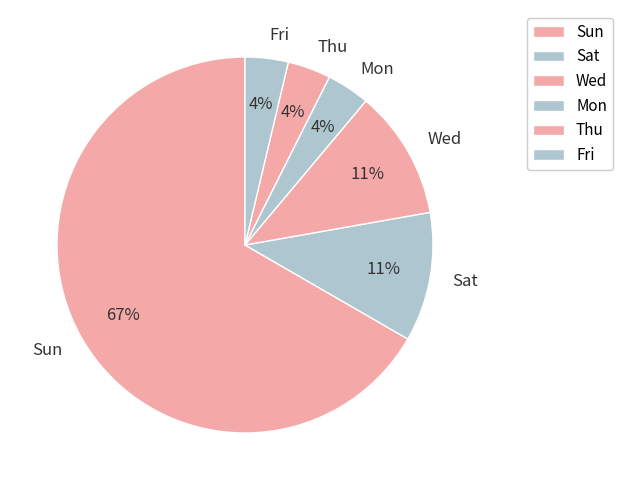

Is the sum of Thu and Sun greater than half?

Yes